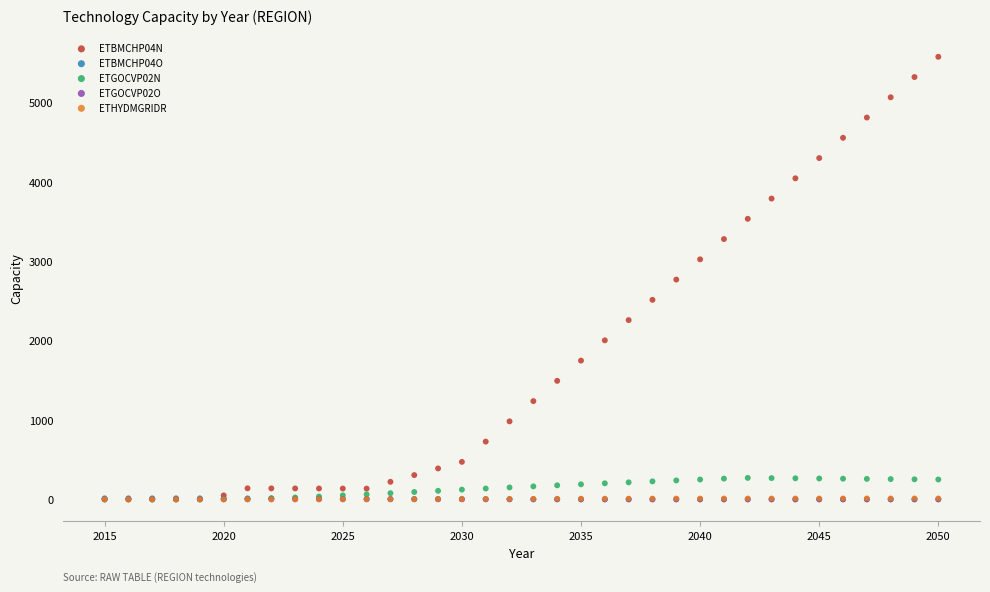

What are all the series names shown in the legend?

ETBMCHP04N, ETBMCHP04O, ETGOCVP02N, ETGOCVP02O, ETHYDMGRIDR